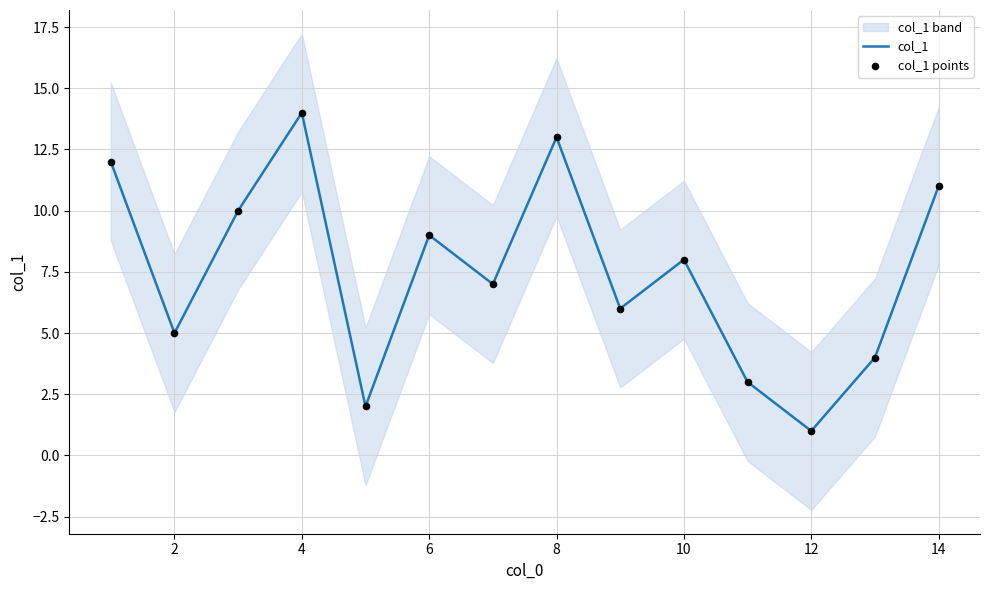

Is the value of col_1 points at 6 greater than the value of col_1 at 0?

Yes